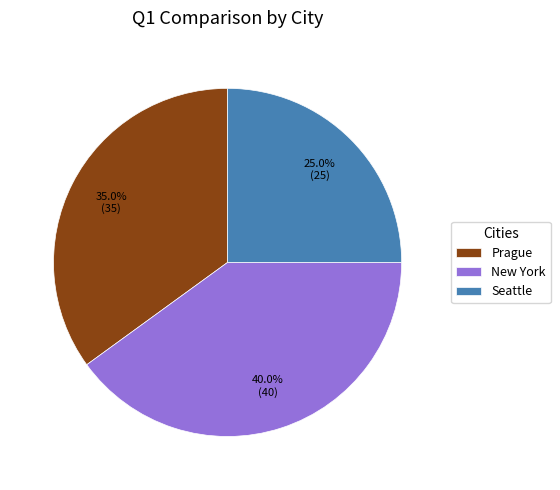

Which category has the smallest portion of the pie?

Seattle